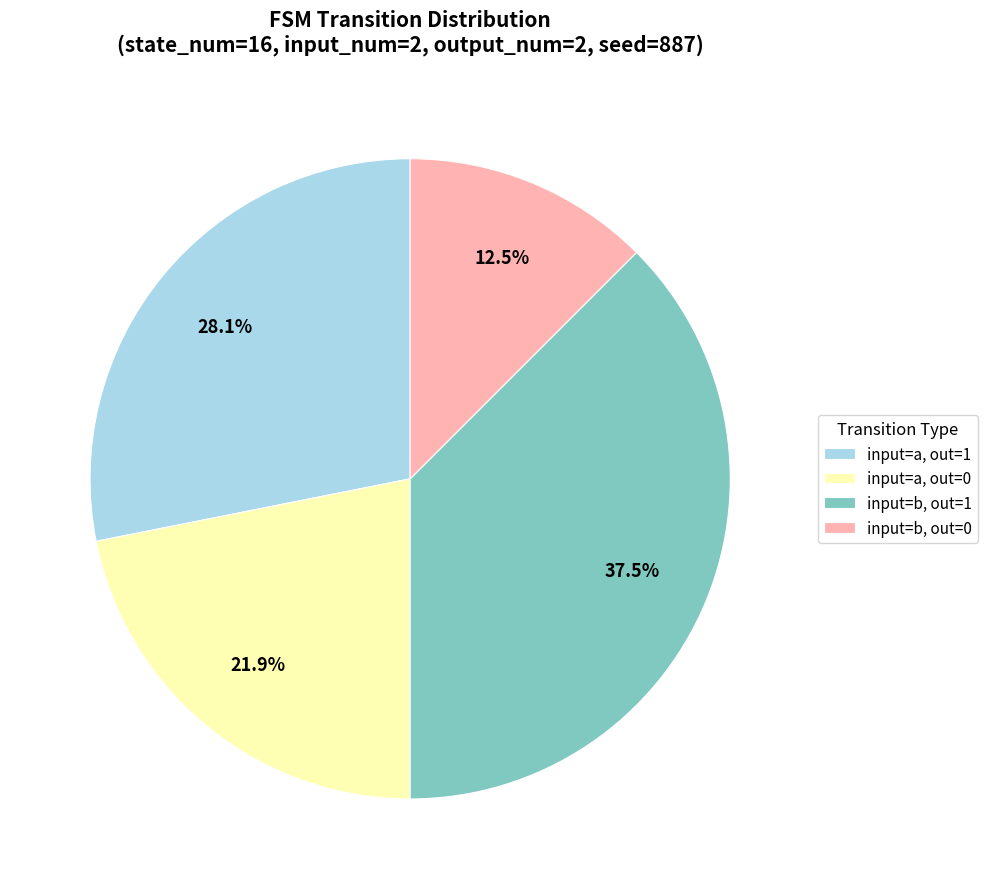

Approximately how many times larger is the value at input=b, out=1 compared to input=a, out=0?

1.7